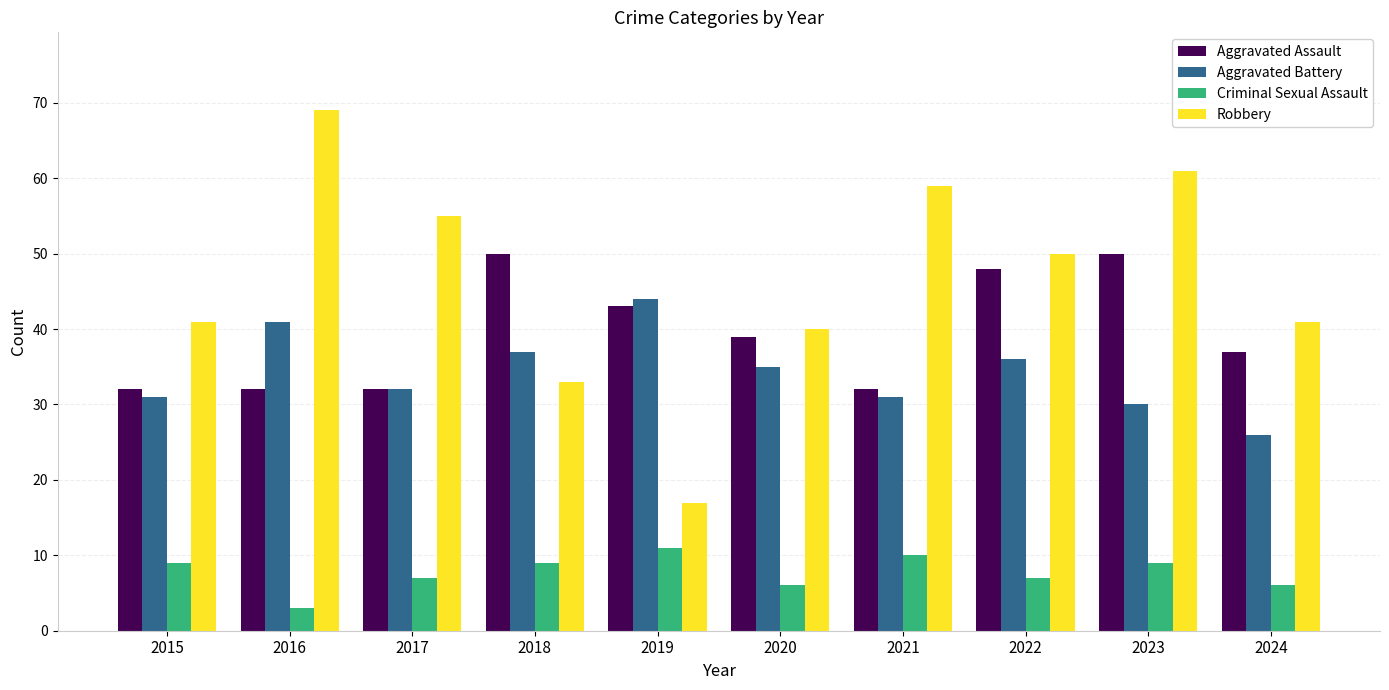

What is the value of the Robbery bar at the 4th from the left?

33